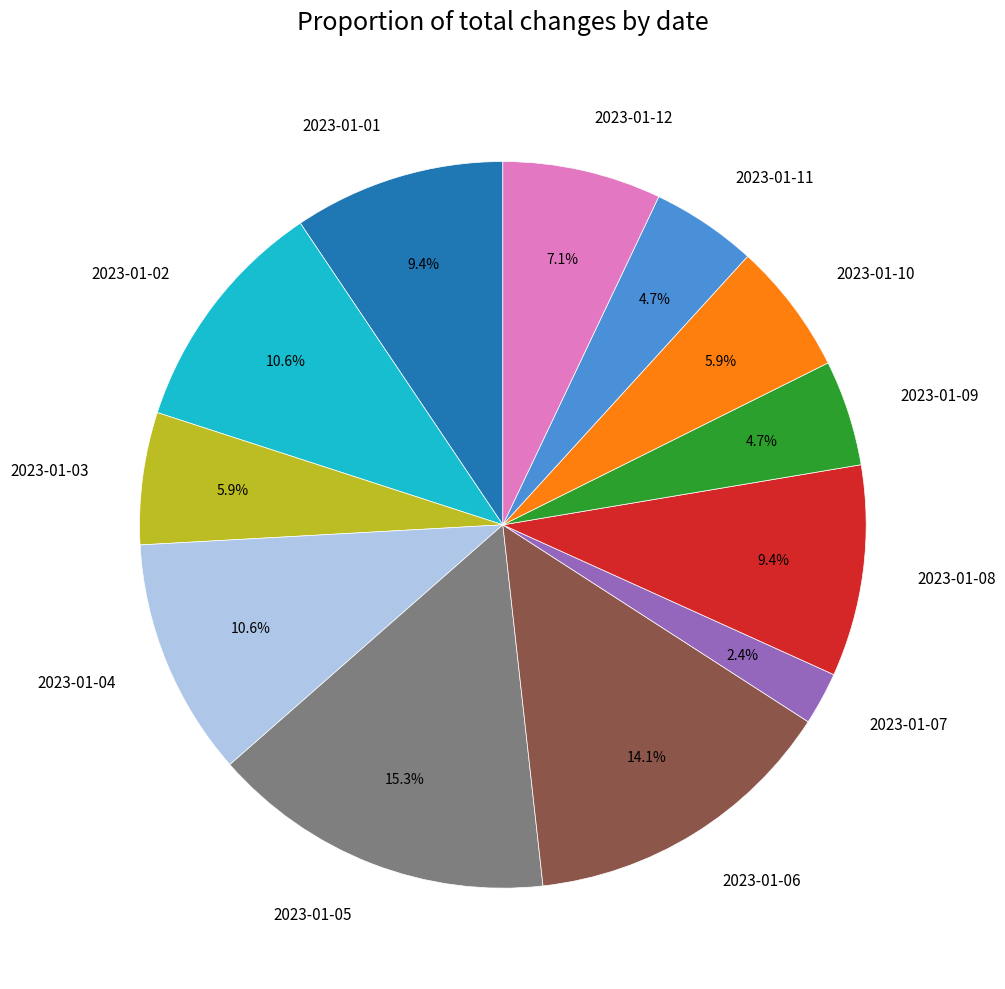

Does 2023-01-05 represent more than half of the total?

No